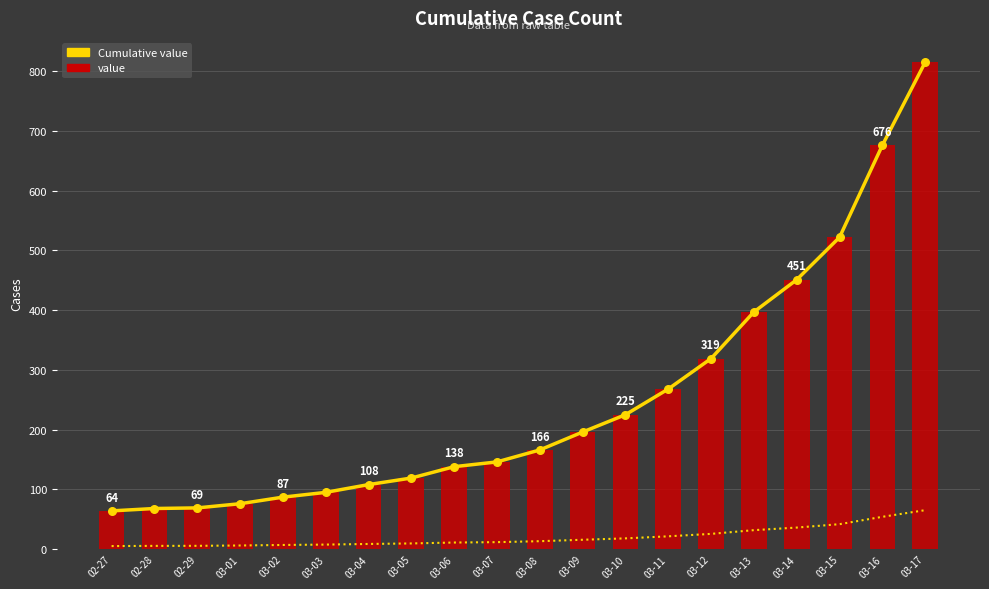

Which series contains the highest Y value?

Cumulative value